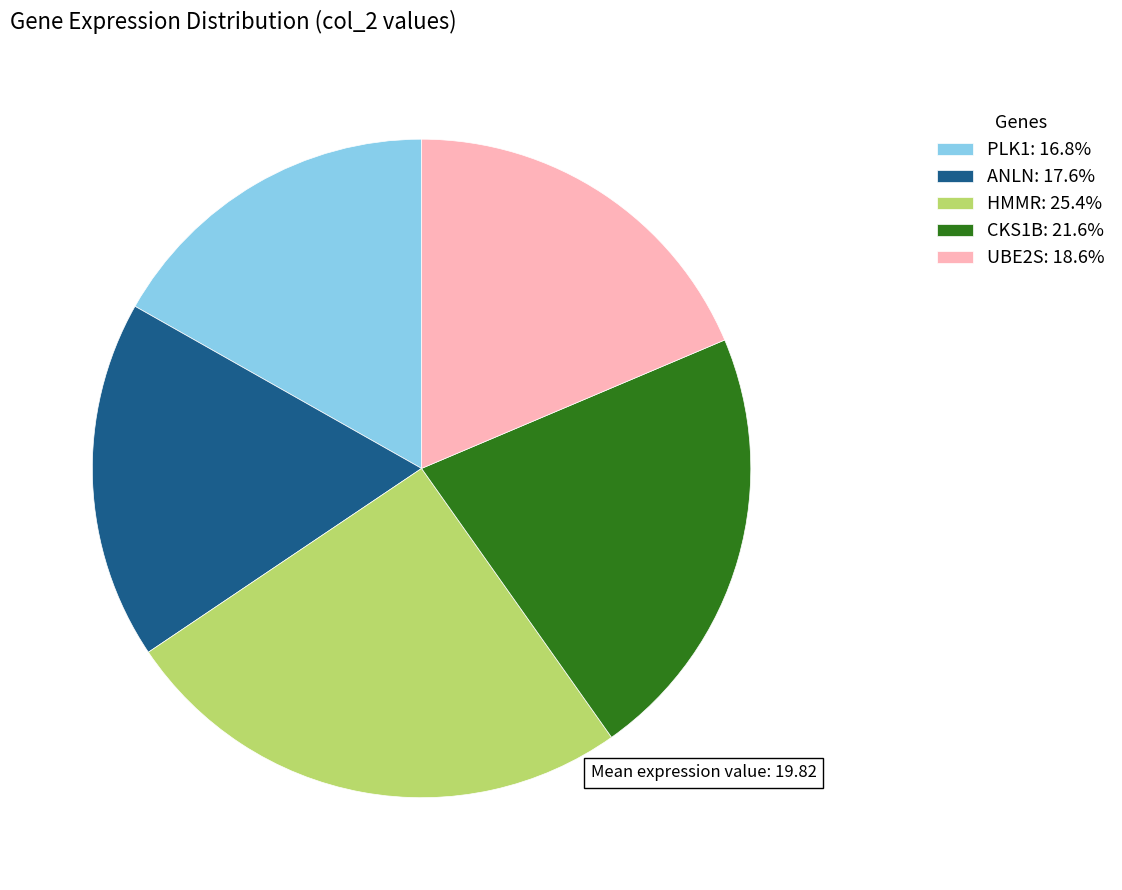

Is the sum of UBE2S: 18.6% and CKS1B: 21.6% greater than half?

No